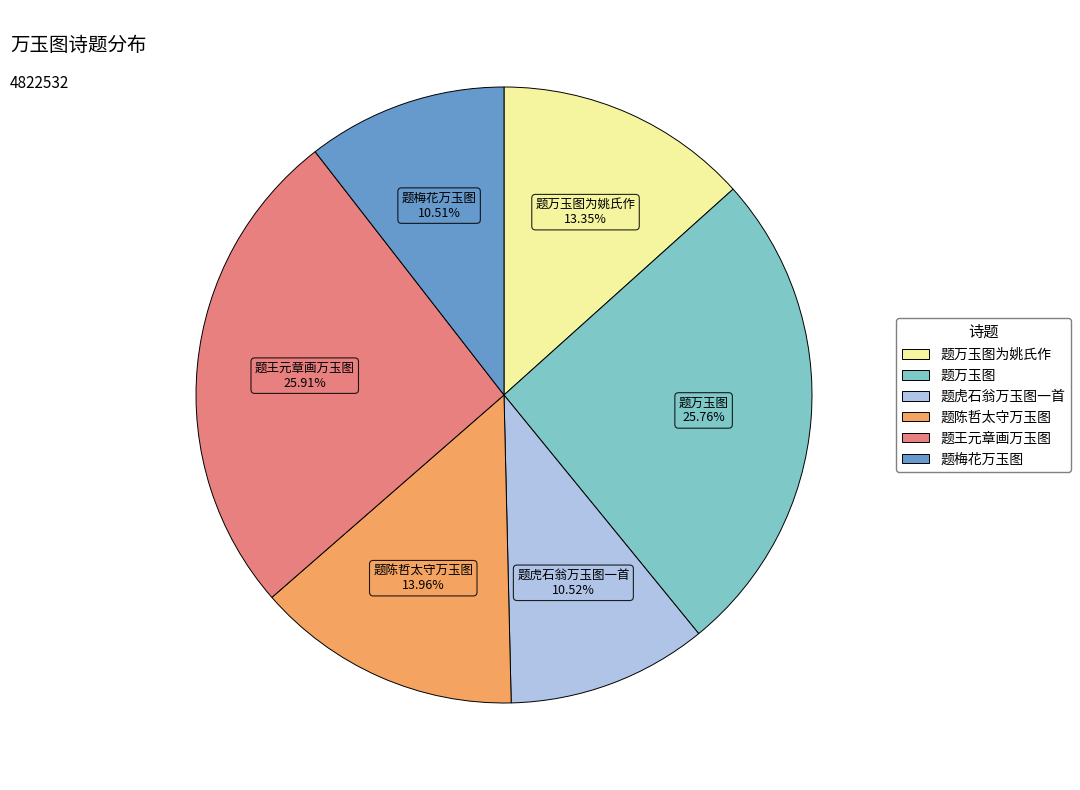

Is there a majority slice in this chart?

No